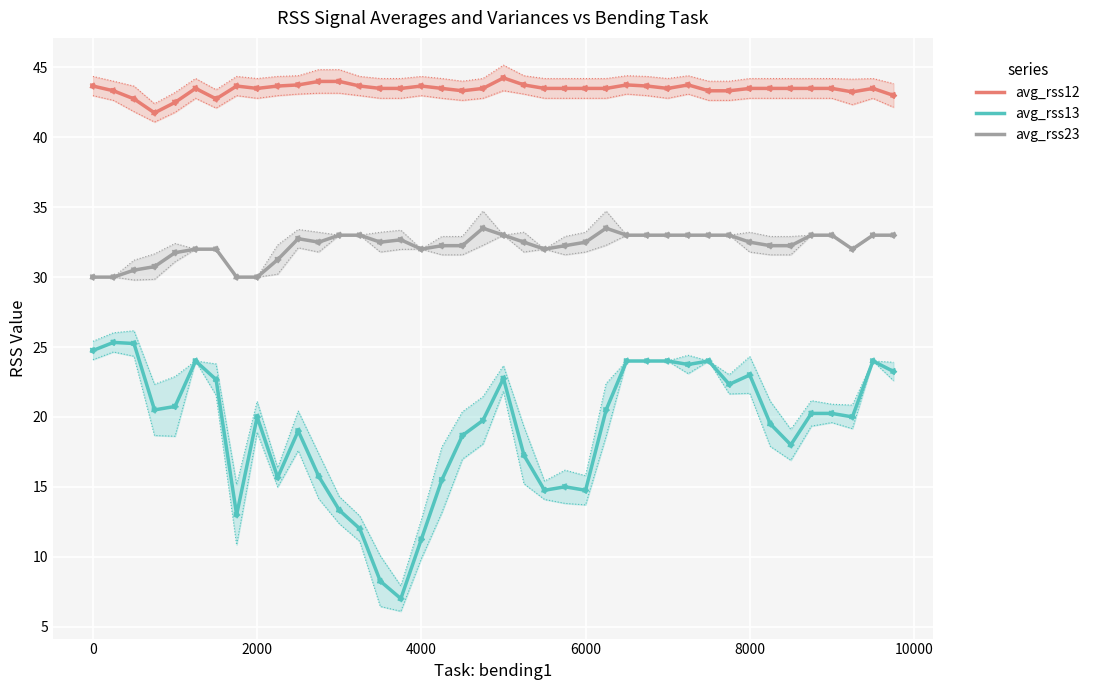

What are all the series names shown in the legend?

avg_rss12, avg_rss13, avg_rss23